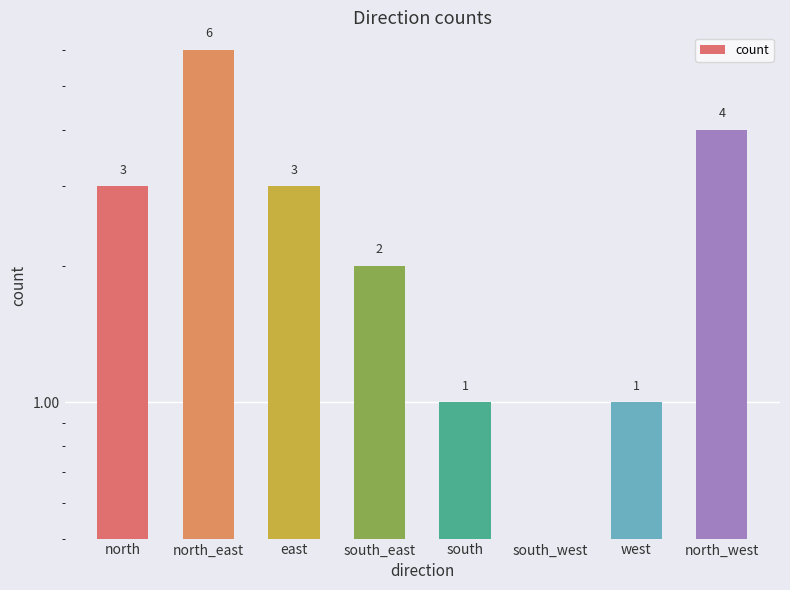

Are the bars grouped side by side (vs. stacked)?

No